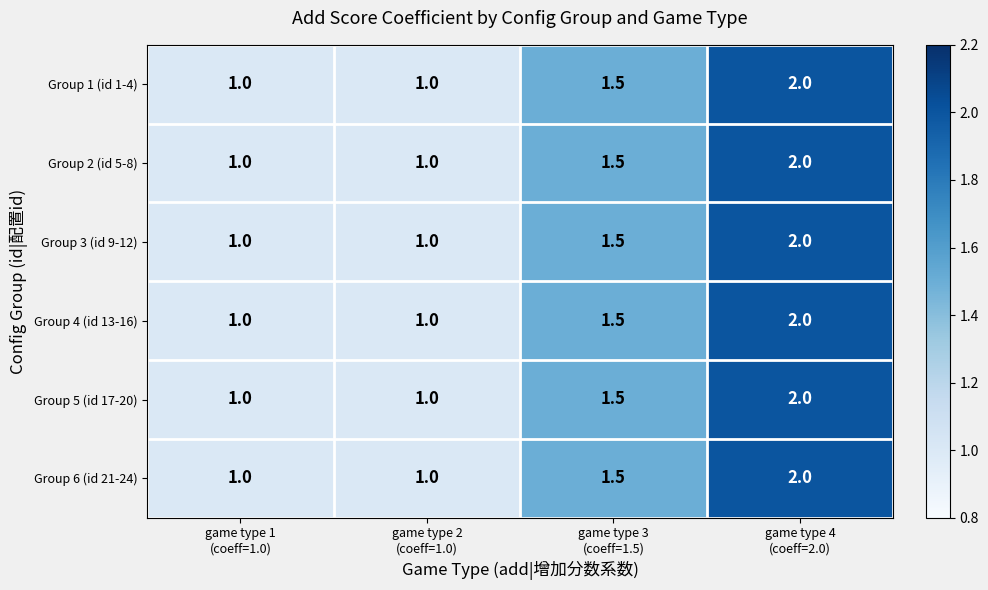

Reading left to right, list all the values displayed in this chart.

Group 1 (id 1-4): 1.0	1.0	1.5	2.0
Group 2 (id 5-8): 1.0	1.0	1.5	2.0
Group 3 (id 9-12): 1.0	1.0	1.5	2.0
Group 4 (id 13-16): 1.0	1.0	1.5	2.0
Group 5 (id 17-20): 1.0	1.0	1.5	2.0
Group 6 (id 21-24): 1.0	1.0	1.5	2.0